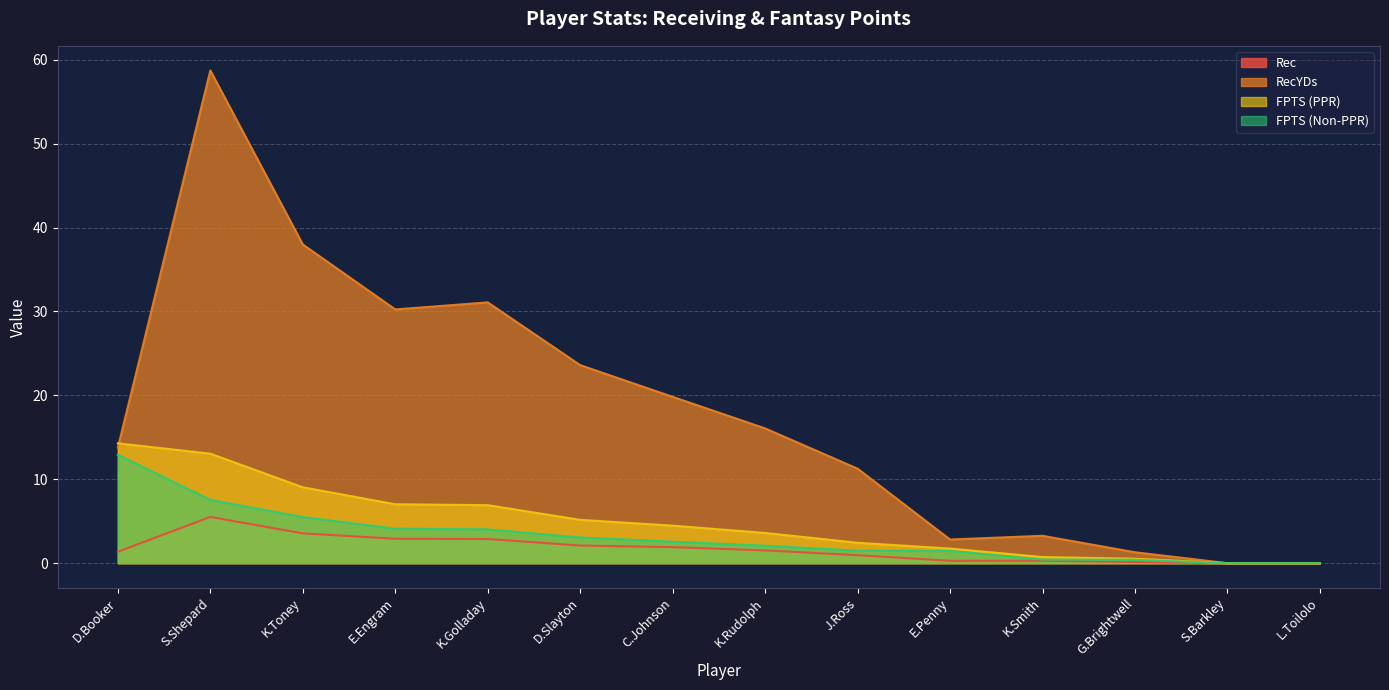

True or false: FPTS (Non-PPR) has more than 0 interior local peaks.

False